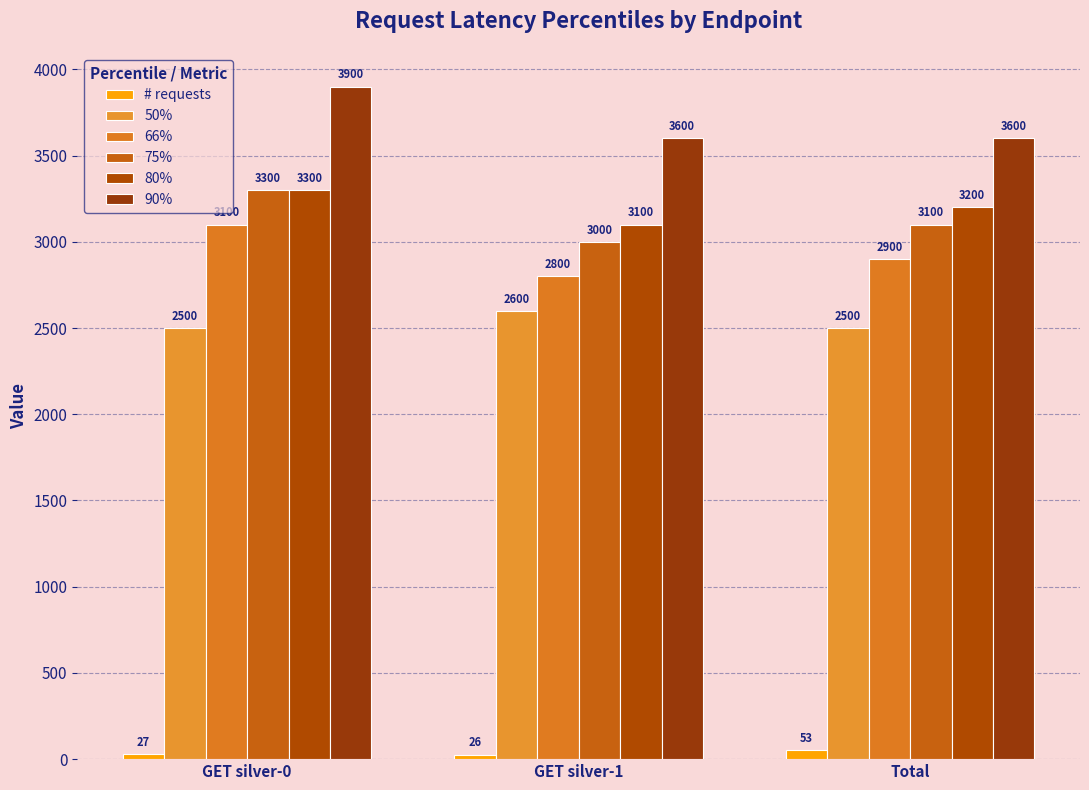

What is the label of the 2nd bar from the right?

GET silver-1